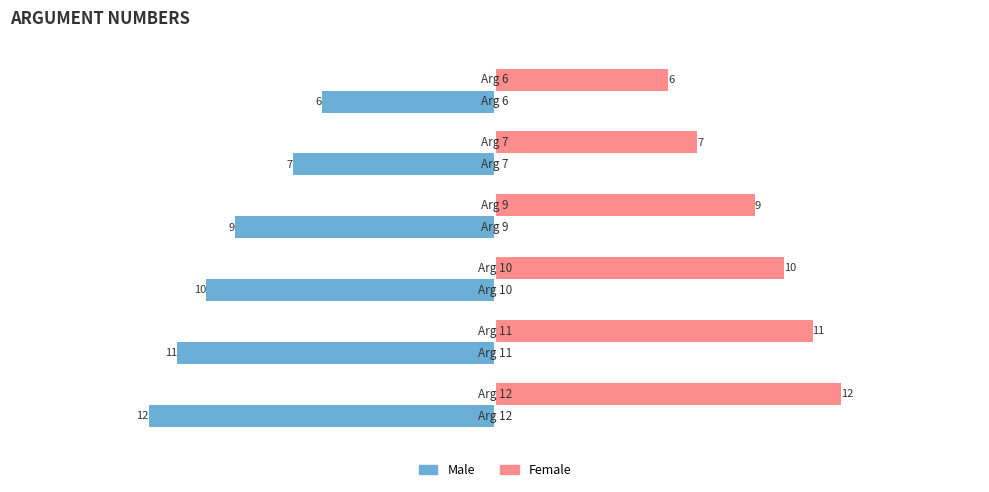

What is the maximum value shown in the chart?

12